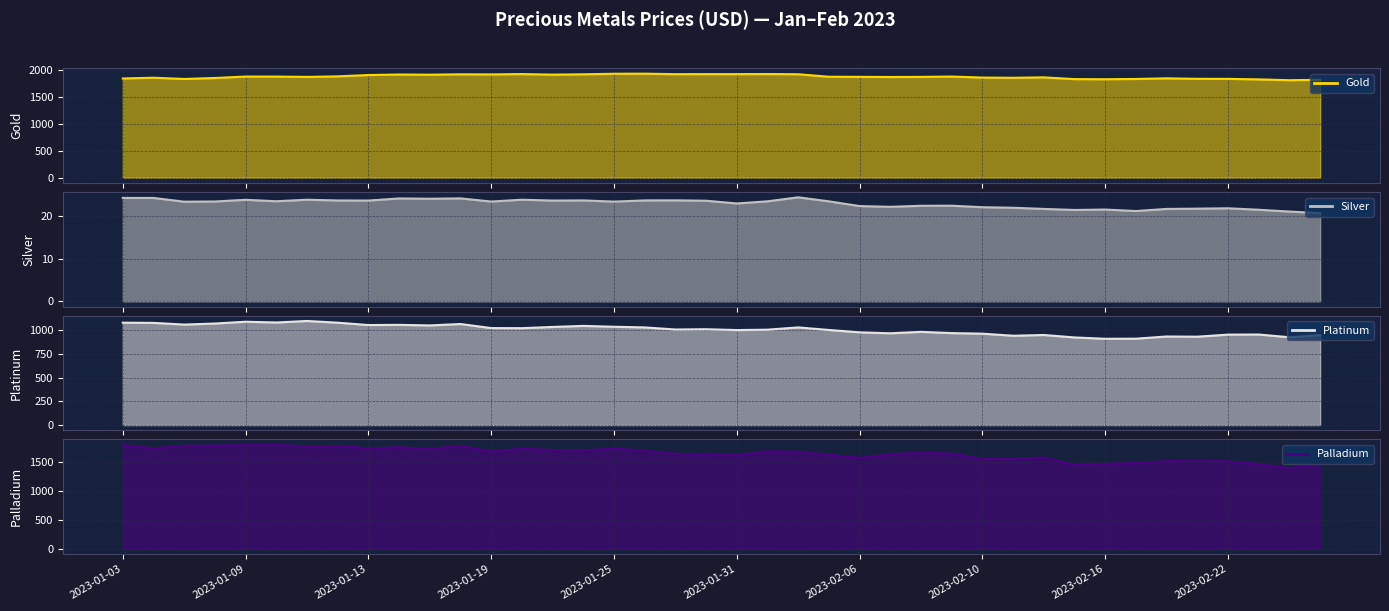

Is it true that Gold equals 1920.8 at 2023-01-24?

True